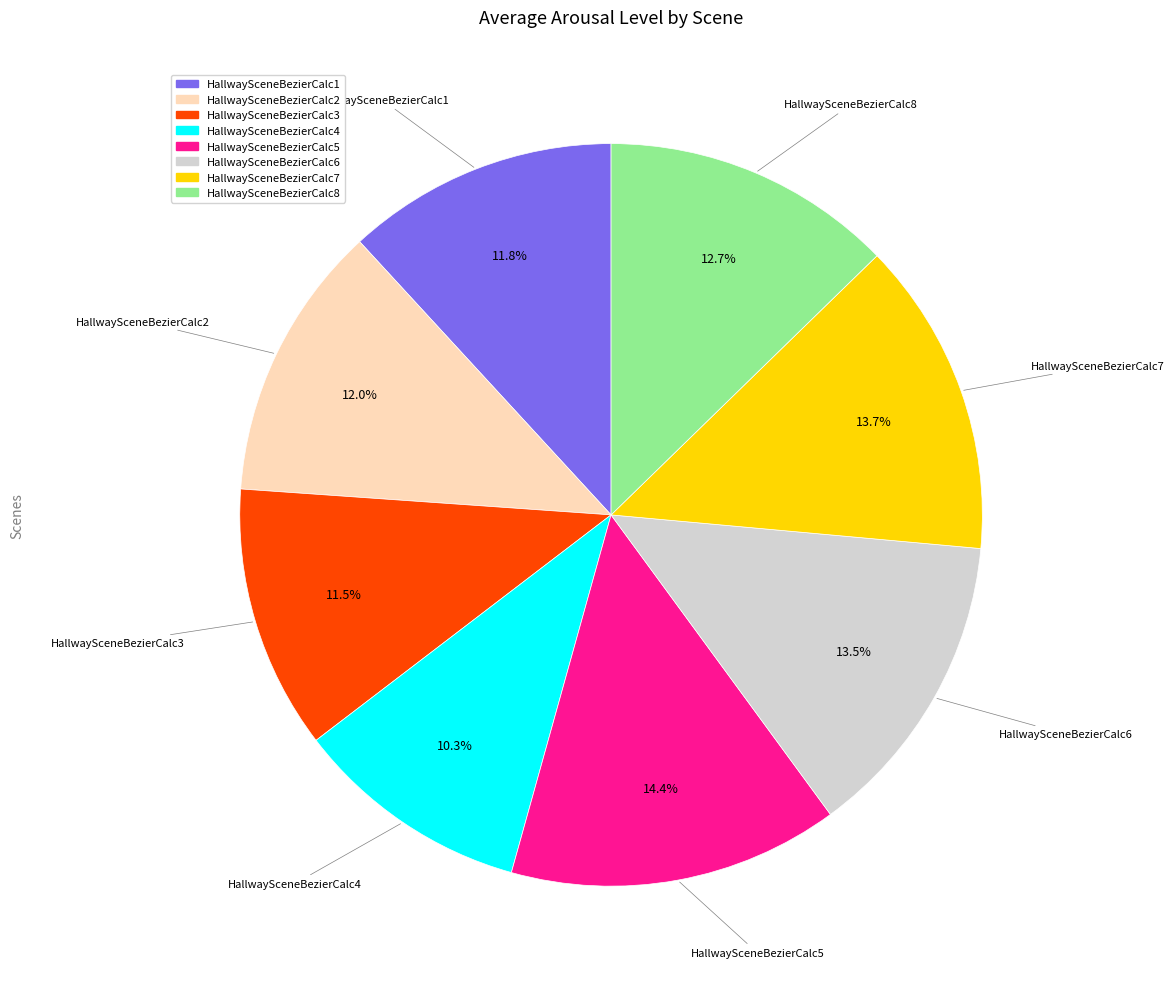

How many slices are in this pie chart?

8